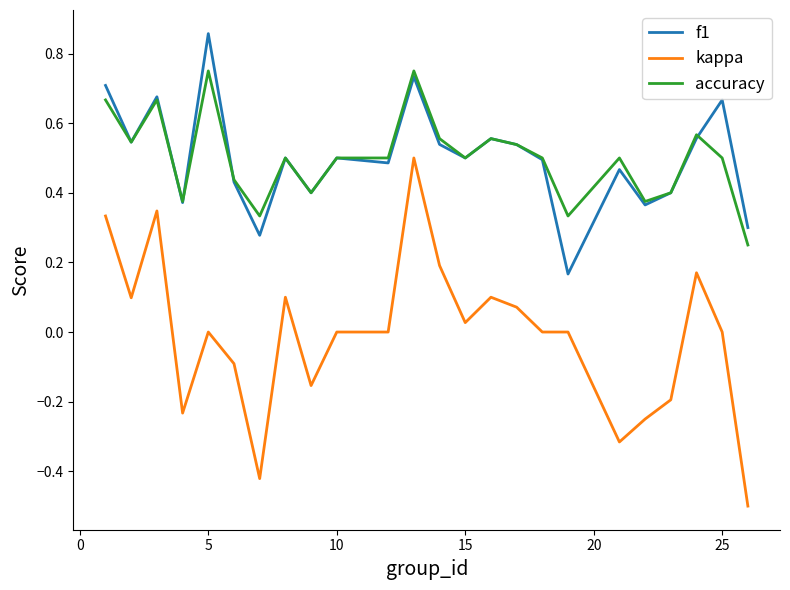

Which series has the widest spread of values?

kappa